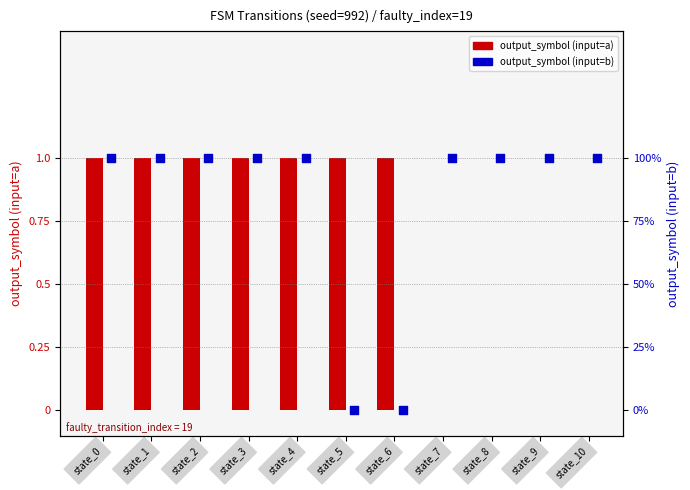

At which category is the sum across all series the highest?

state_0